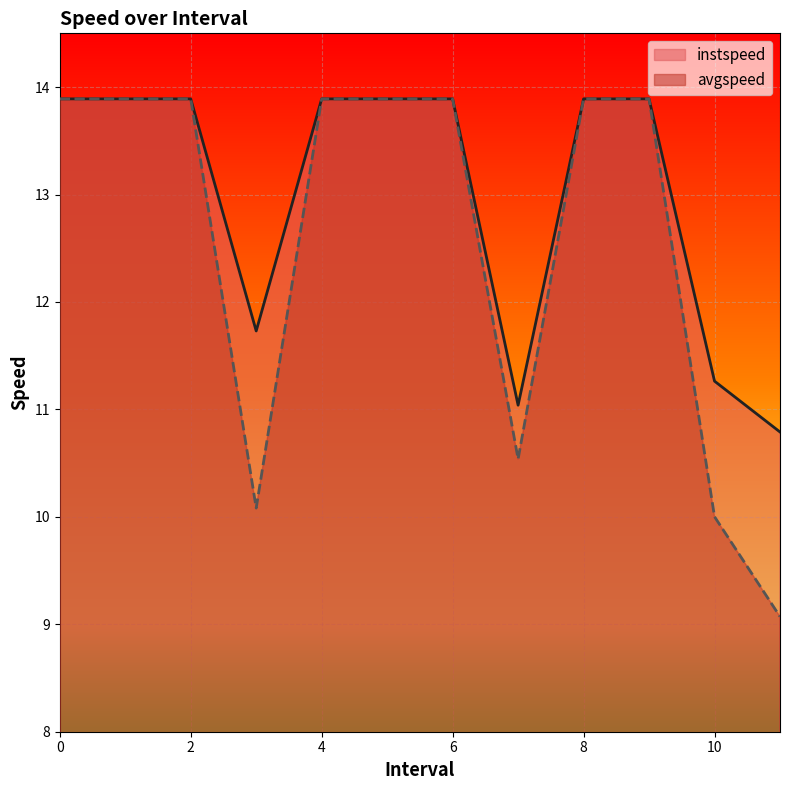

What is the sum of all instspeed values?

155.9